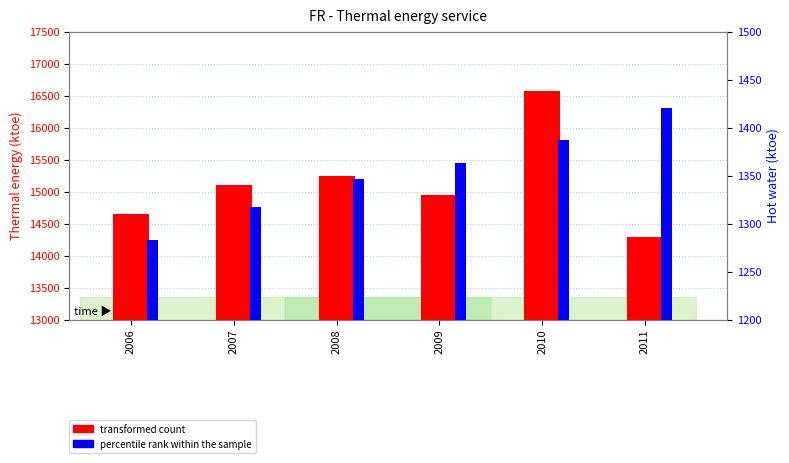

List the labels in order of percentile rank within the sample value, largest first.

2011, 2010, 2009, 2008, 2007, 2006